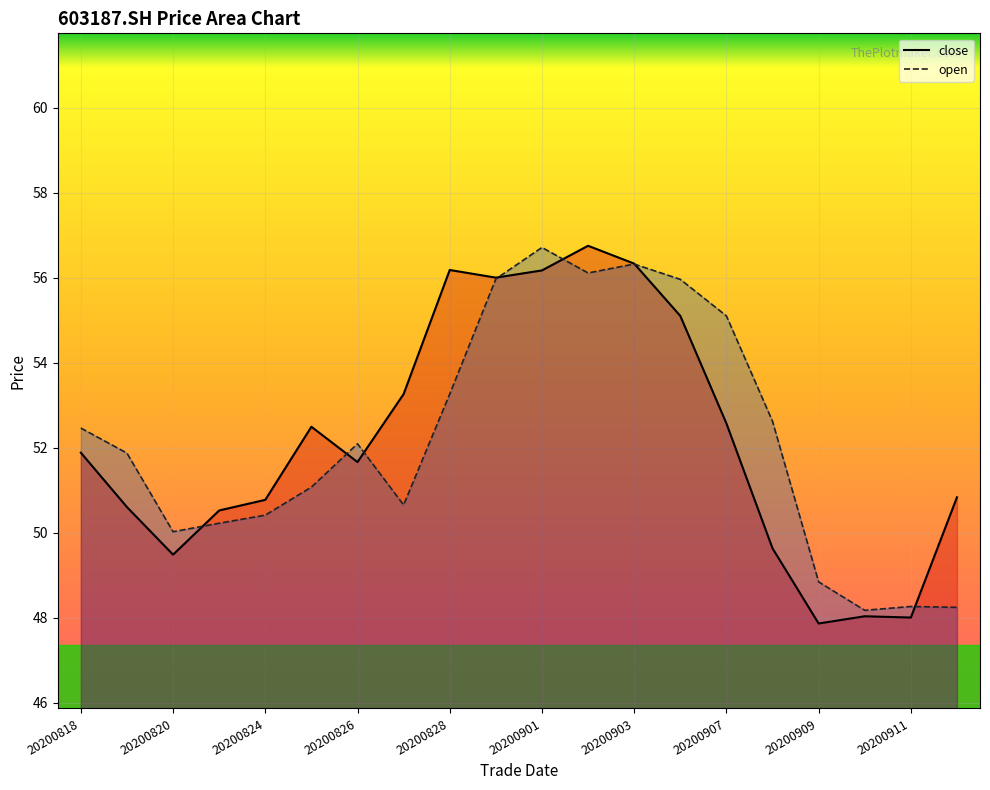

Reading left to right, list all the values displayed in this chart.

close: 51.9	50.6	49.5	50.5	50.8	52.5	51.7	53.3	56.2	56.0	56.2	56.8	56.3	55.1	52.6	49.6	47.9	48.0	48.0	50.8
open: 52.5	51.9	50.0	50.2	50.4	51.1	52.1	50.6	53.3	56.0	56.7	56.1	56.3	56.0	55.1	52.6	48.8	48.2	48.3	48.2